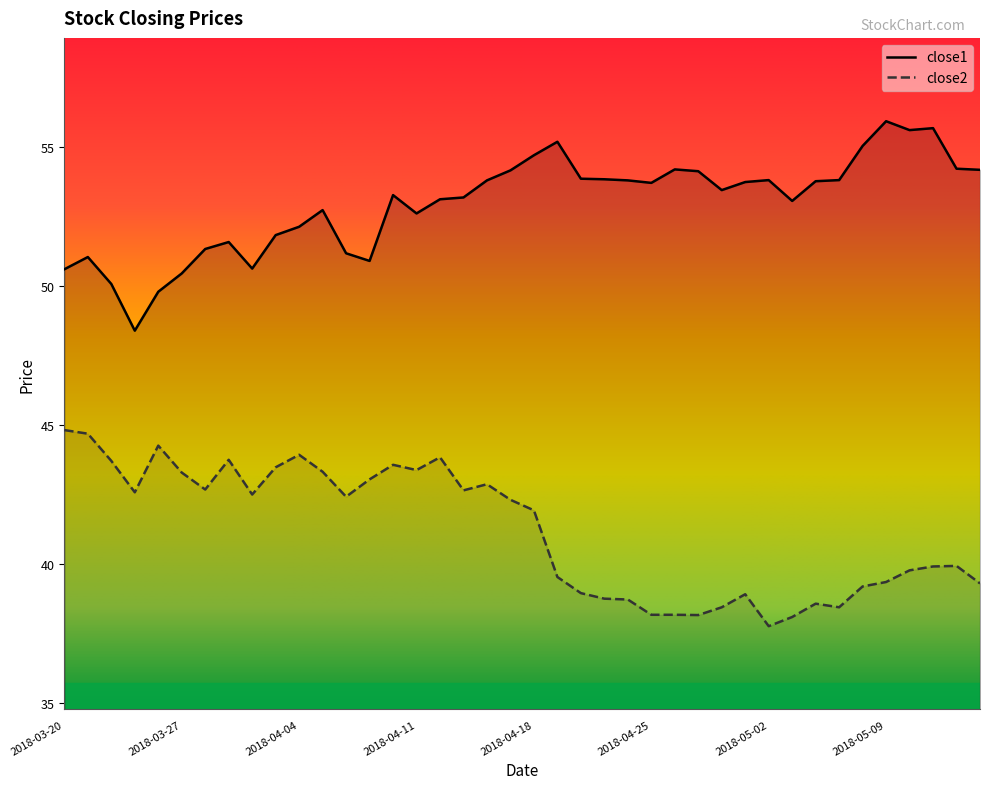

What is the difference between the maximum and minimum values in the close2 series?

7.1